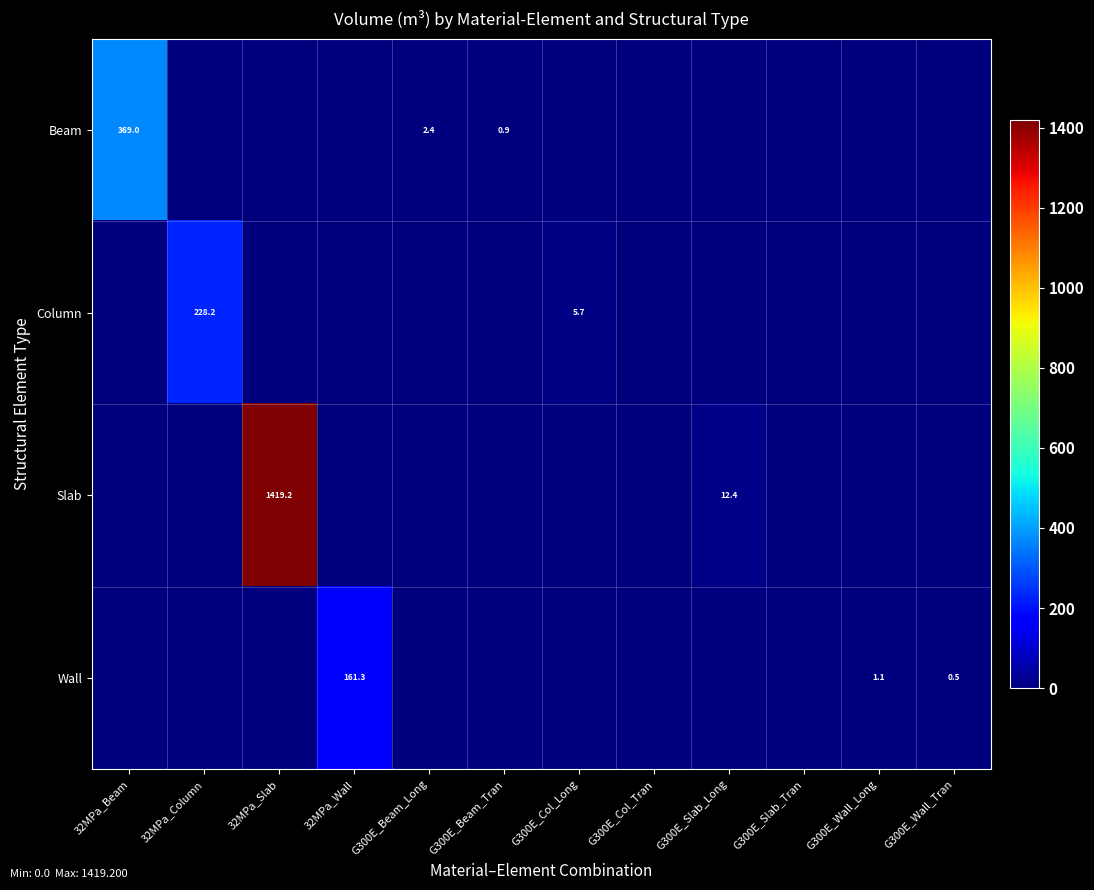

Which has a higher value, 32MPa_Slab or G300E_Slab_Tran?

32MPa_Slab